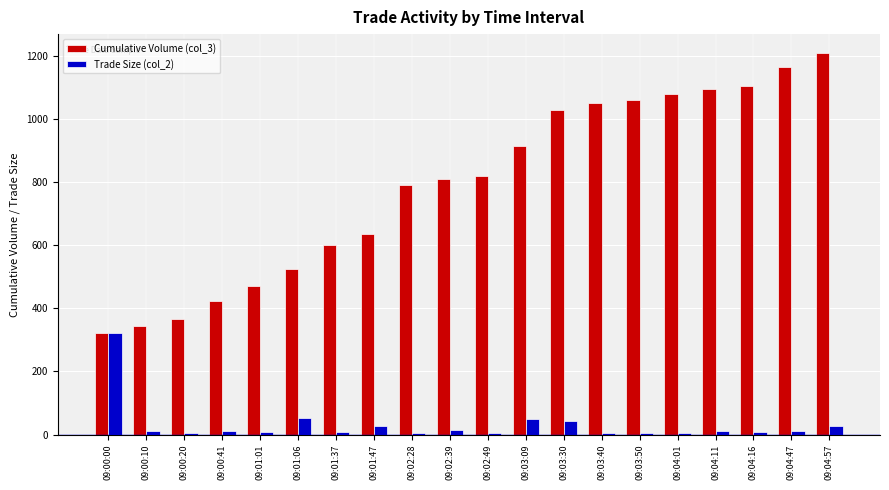

What are all the series names shown in the legend?

Cumulative Volume (col_3), Trade Size (col_2)